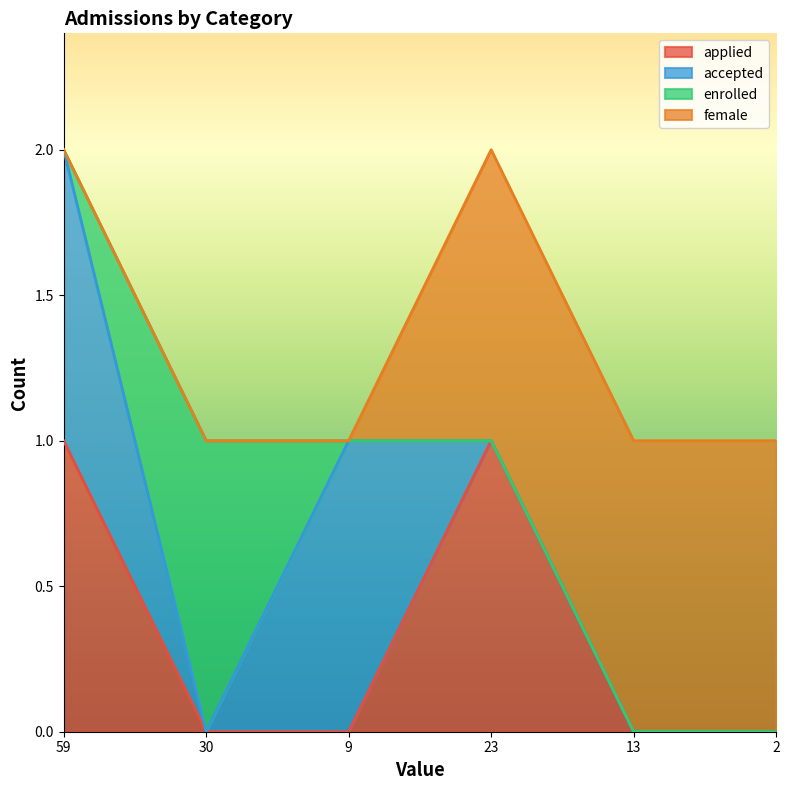

What is the label of the 2nd point from the right?

13